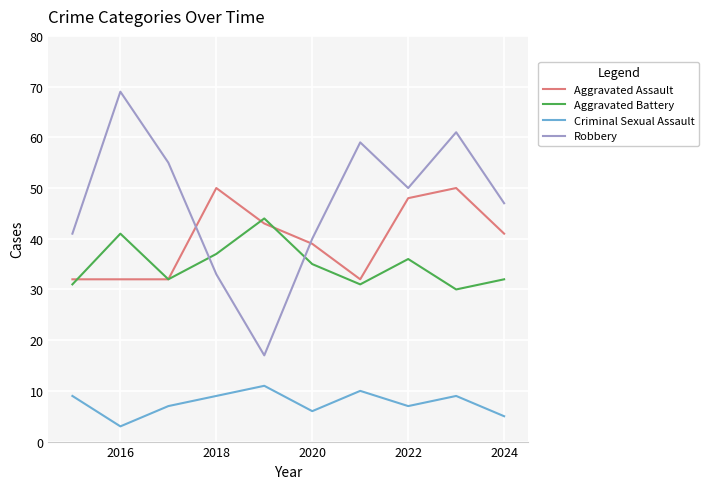

How many categories are shown in the chart?

10